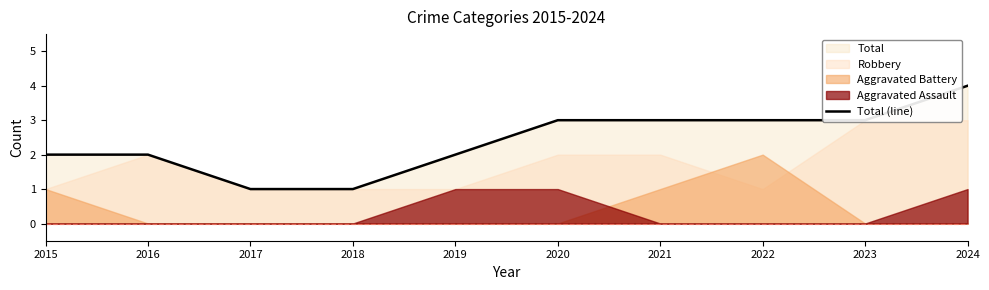

What is the average value?

2